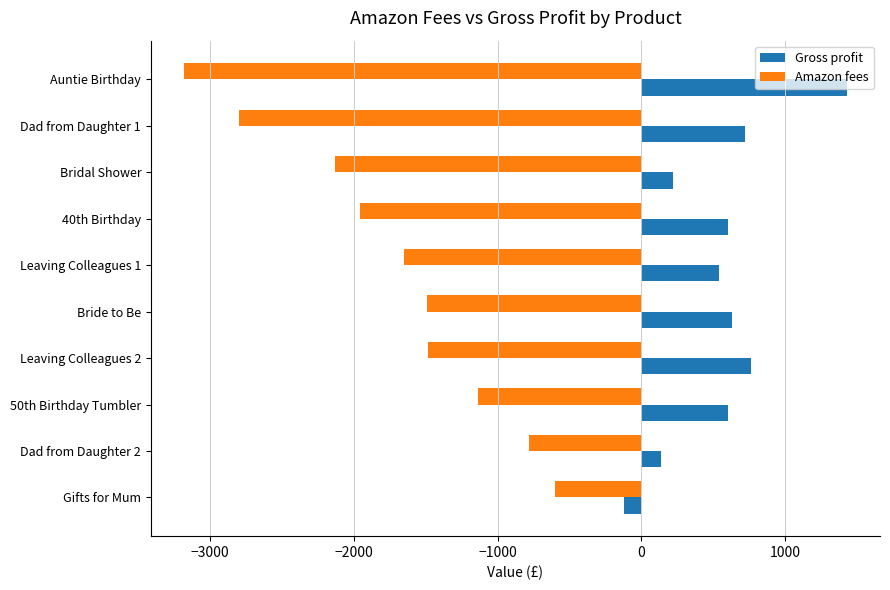

Which series has the largest total across all categories?

Gross profit